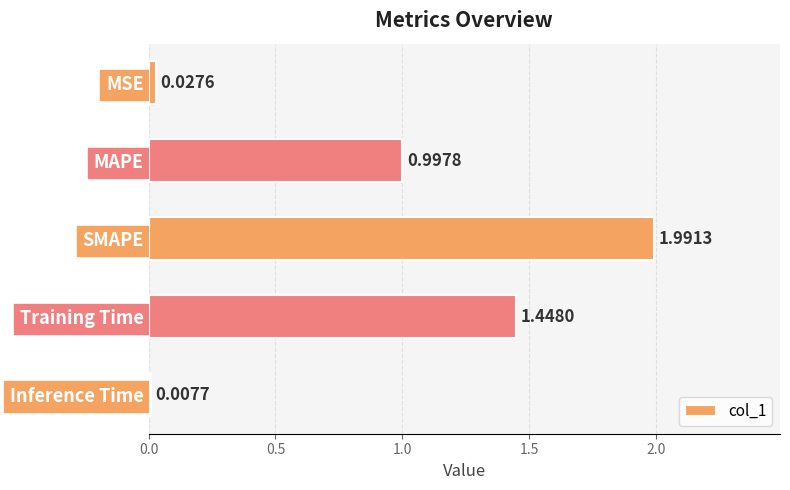

What is the difference between the maximum and minimum values?

2.0